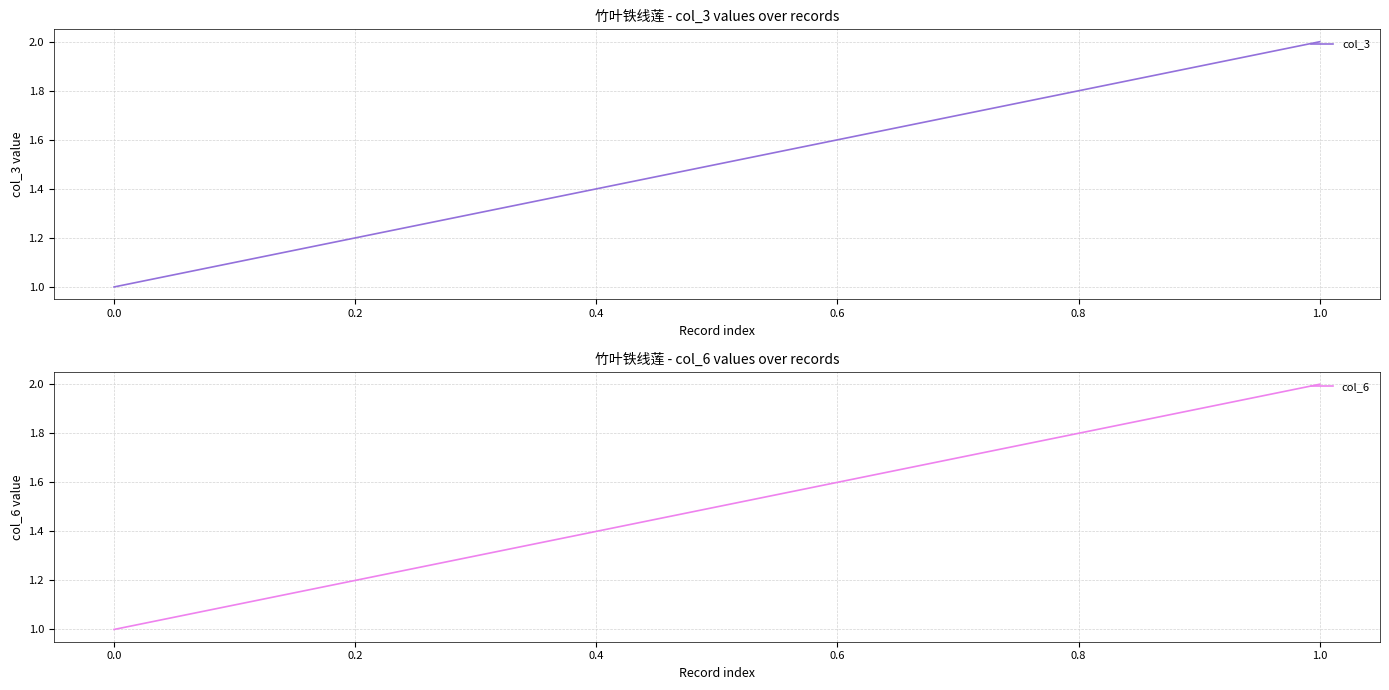

Is it true that col_3 equals 3 at 1.0?

False